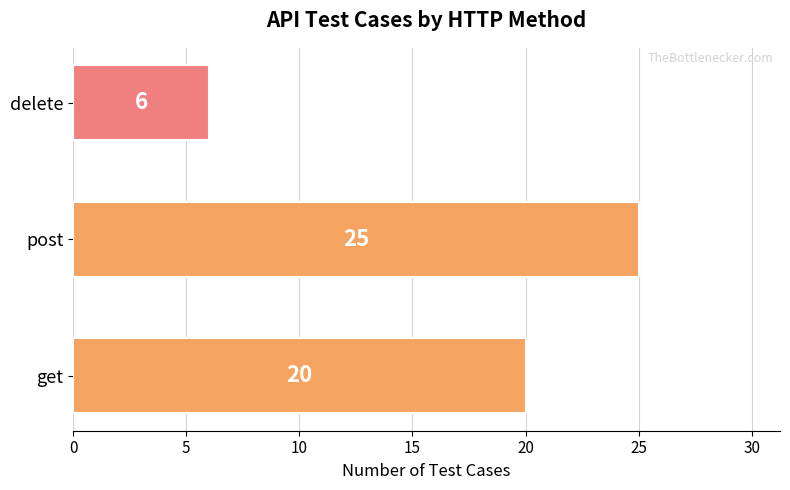

How many data points are less than 20?

1